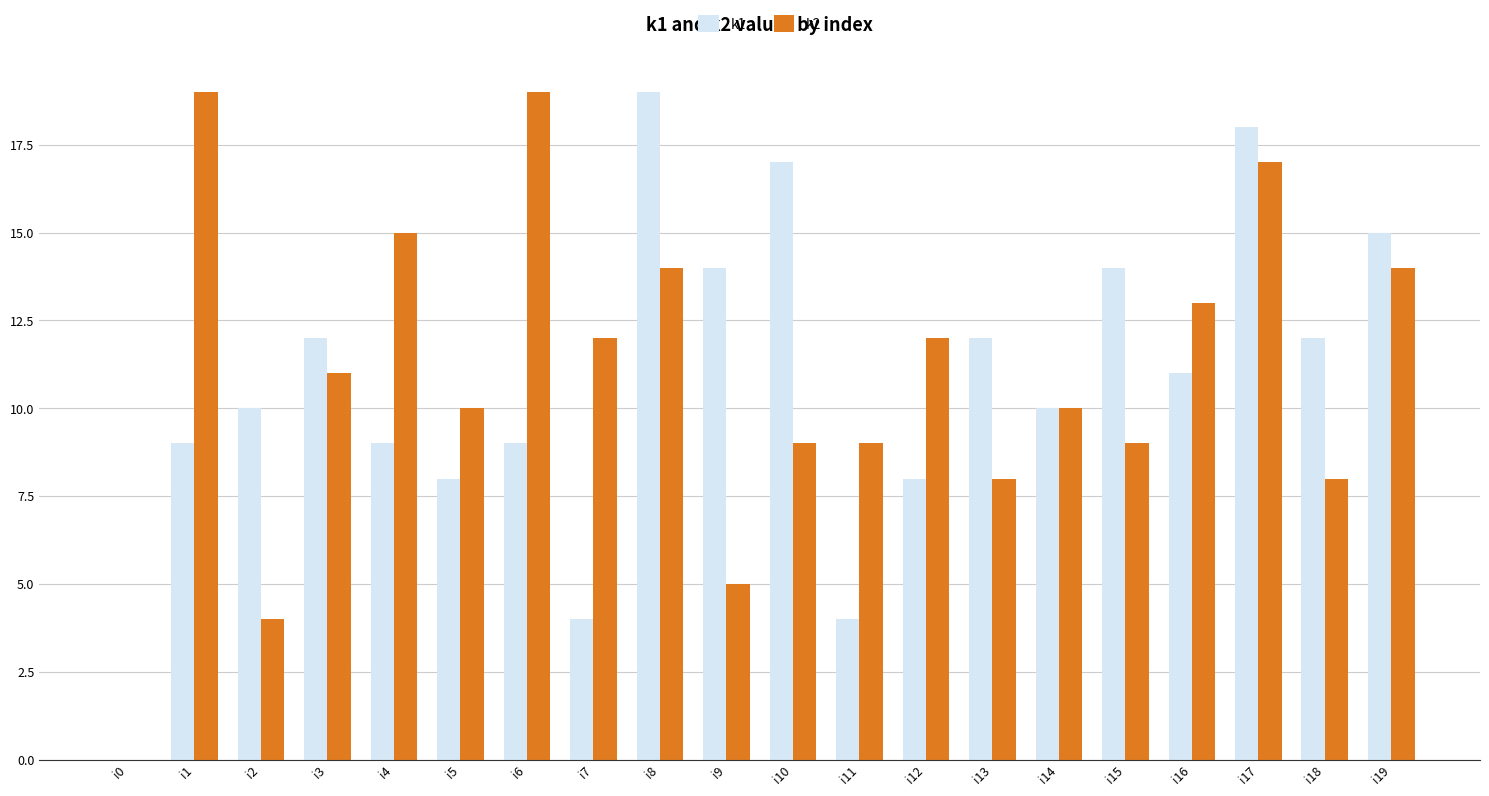

Reading left to right, extract all data points from this chart.

k1: i0=0	i1=9	i2=10	i3=12	i4=9	i5=8	i6=9	i7=4	i8=19	i9=14	i10=17	i11=4	i12=8	i13=12	i14=10	i15=14	i16=11	i17=18	i18=12	i19=15
k2: i0=0	i1=19	i2=4	i3=11	i4=15	i5=10	i6=19	i7=12	i8=14	i9=5	i10=9	i11=9	i12=12	i13=8	i14=10	i15=9	i16=13	i17=17	i18=8	i19=14